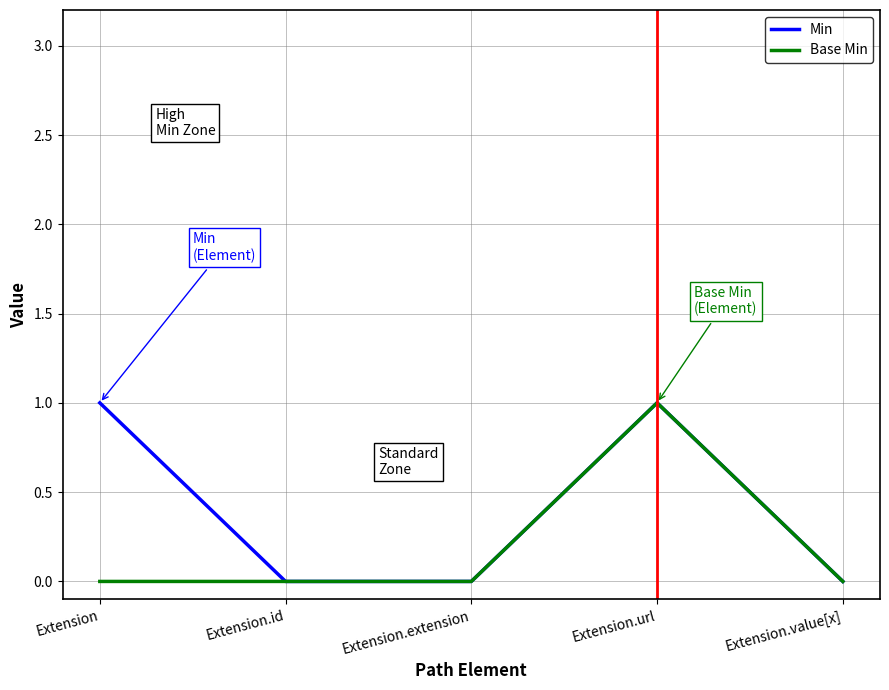

Reading left to right, extract all data points from this chart.

Min: 1	0	0	1	0
Base Min: 0	0	0	1	0